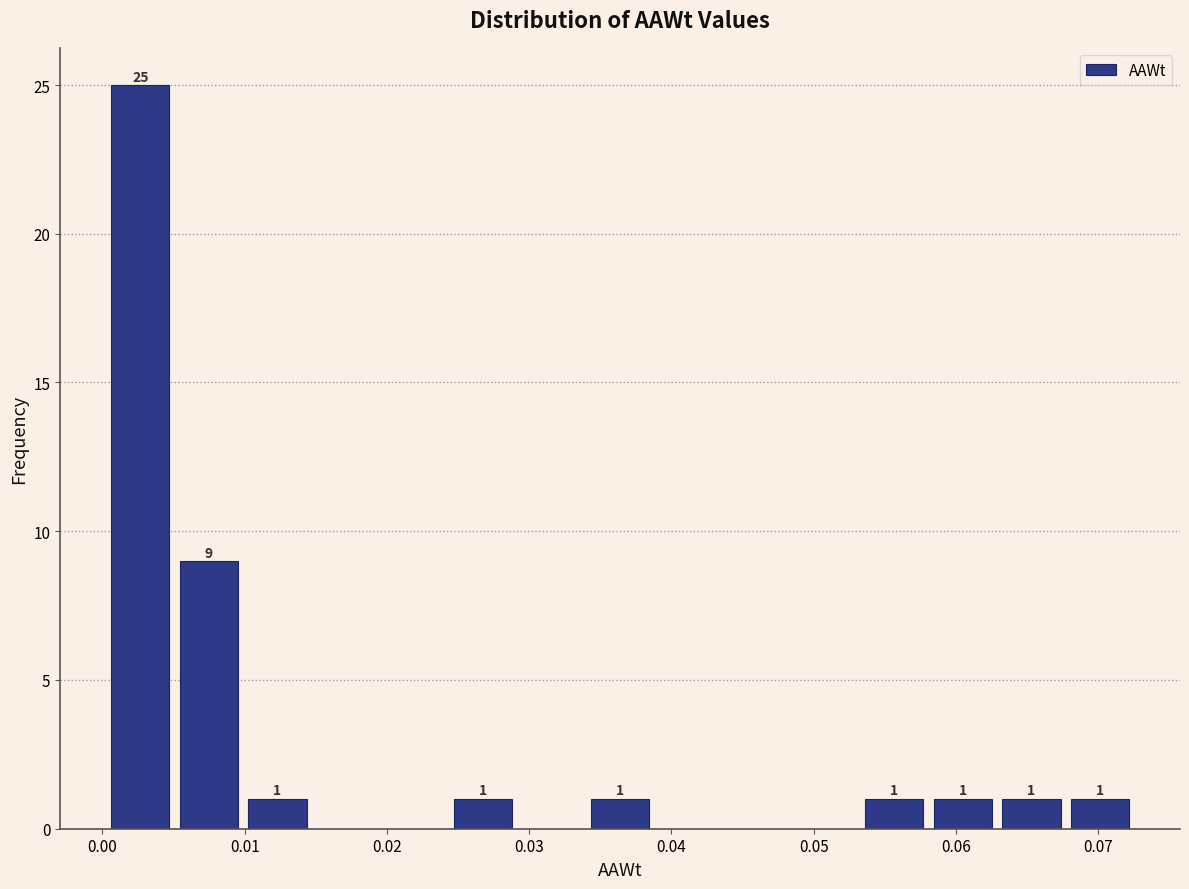

Over which range of the x-axis is the bar tallest?

0.000 to 0.005